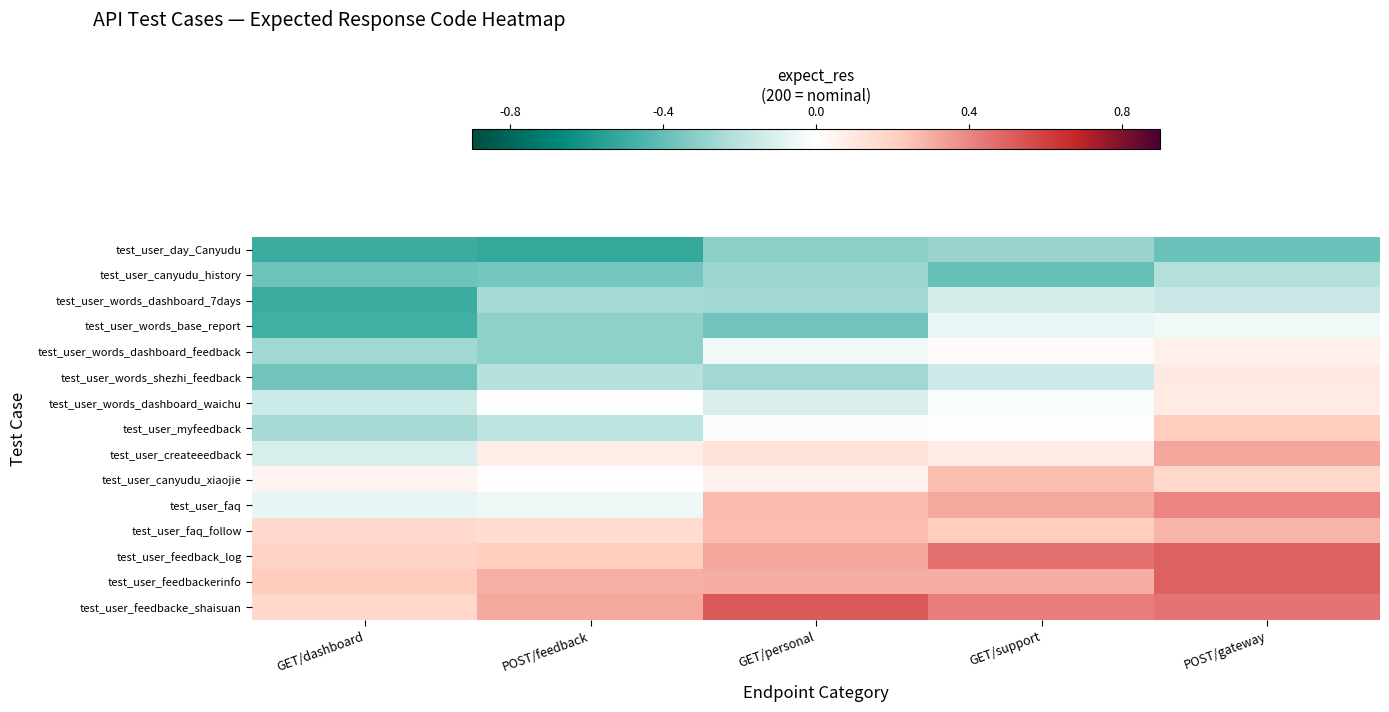

Reading right to left, list all the values displayed in this chart.

test_user_day_Canyudu: POST/gateway=-0.4	GET/support=-0.3	GET/personal=-0.3	POST/feedback=-0.5	GET/dashboard=-0.5
test_user_canyudu_history: POST/gateway=-0.2	GET/support=-0.4	GET/personal=-0.3	POST/feedback=-0.4	GET/dashboard=-0.4
test_user_words_dashboard_7days: POST/gateway=-0.2	GET/support=-0.1	GET/personal=-0.3	POST/feedback=-0.3	GET/dashboard=-0.5
test_user_words_base_report: POST/gateway=-0.0	GET/support=-0.1	GET/personal=-0.4	POST/feedback=-0.3	GET/dashboard=-0.5
test_user_words_dashboard_feedback: POST/gateway=0.1	GET/support=0.0	GET/personal=-0.0	POST/feedback=-0.3	GET/dashboard=-0.3
test_user_words_shezhi_feedback: POST/gateway=0.1	GET/support=-0.1	GET/personal=-0.3	POST/feedback=-0.2	GET/dashboard=-0.4
test_user_words_dashboard_waichu: POST/gateway=0.1	GET/support=-0.0	GET/personal=-0.1	POST/feedback=0.0	GET/dashboard=-0.1
test_user_myfeedback: POST/gateway=0.2	GET/support=-0.0	GET/personal=-0.0	POST/feedback=-0.2	GET/dashboard=-0.3
test_user_createeedback: POST/gateway=0.3	GET/support=0.1	GET/personal=0.1	POST/feedback=0.1	GET/dashboard=-0.1
test_user_canyudu_xiaojie: POST/gateway=0.2	GET/support=0.3	GET/personal=0.1	POST/feedback=0.0	GET/dashboard=0.1
test_user_faq: POST/gateway=0.4	GET/support=0.3	GET/personal=0.3	POST/feedback=-0.0	GET/dashboard=-0.1
test_user_faq_follow: POST/gateway=0.3	GET/support=0.2	GET/personal=0.3	POST/feedback=0.1	GET/dashboard=0.2
test_user_feedback_log: POST/gateway=0.5	GET/support=0.5	GET/personal=0.3	POST/feedback=0.2	GET/dashboard=0.2
test_user_feedbackerinfo: POST/gateway=0.5	GET/support=0.3	GET/personal=0.3	POST/feedback=0.3	GET/dashboard=0.2
test_user_feedbacke_shaisuan: POST/gateway=0.4	GET/support=0.4	GET/personal=0.5	POST/feedback=0.3	GET/dashboard=0.2